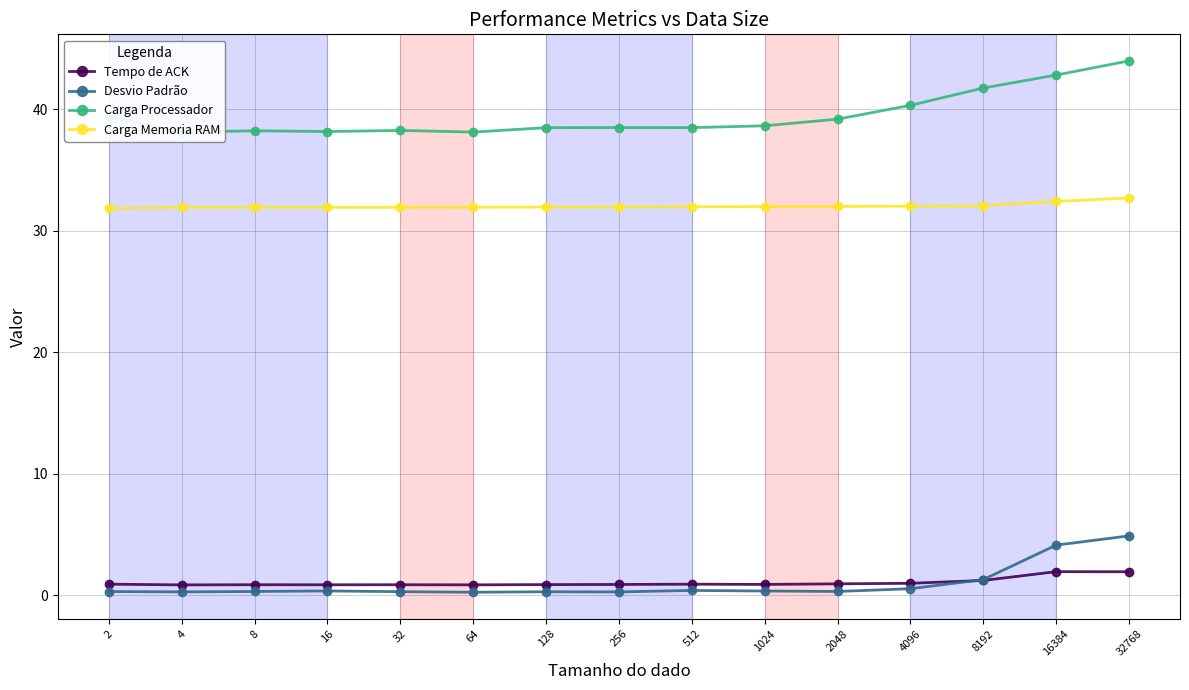

What is the minimum value for Carga Memoria RAM?

31.8